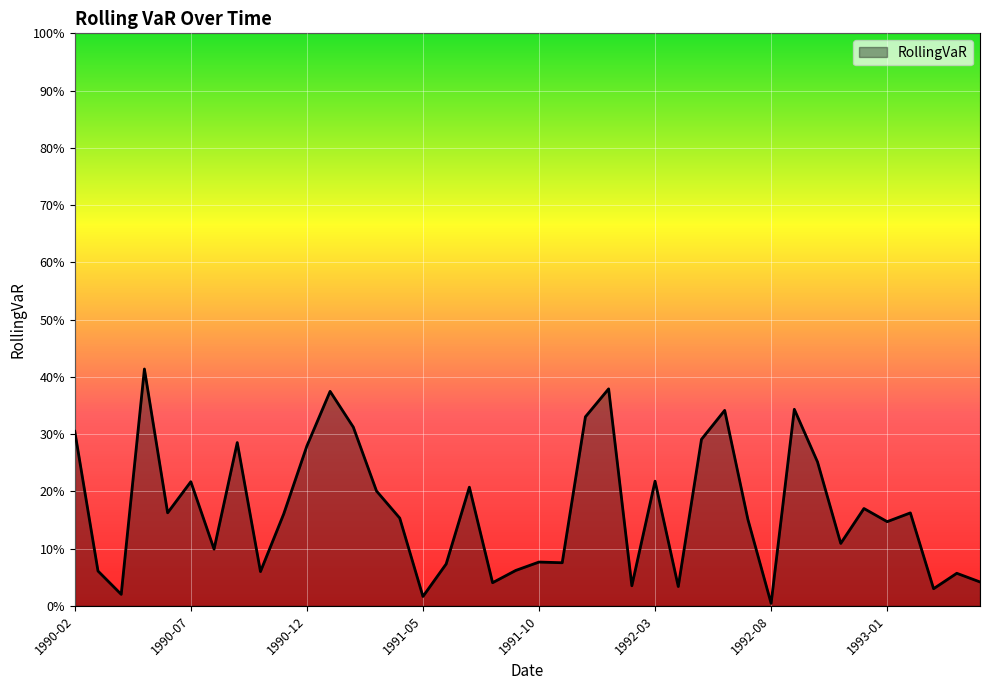

Reading left to right, what are all the values shown in this chart?

0.3	0.1	0.0	0.4	0.2	0.2	0.1	0.3	0.1	0.2	0.3	0.4	0.3	0.2	0.2	0.0	0.1	0.2	0.0	0.1	0.1	0.1	0.3	0.4	0.0	0.2	0.0	0.3	0.3	0.2	0.0	0.3	0.3	0.1	0.2	0.1	0.2	0.0	0.1	0.0